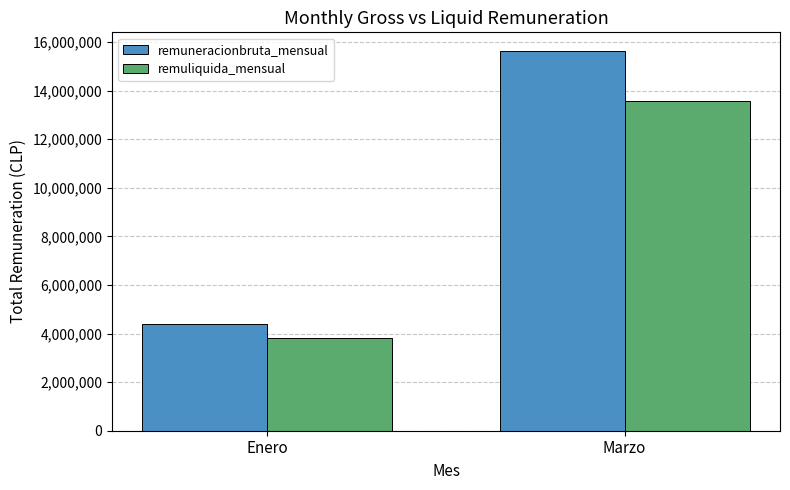

What is the label of the 2nd bar from the right?

Enero